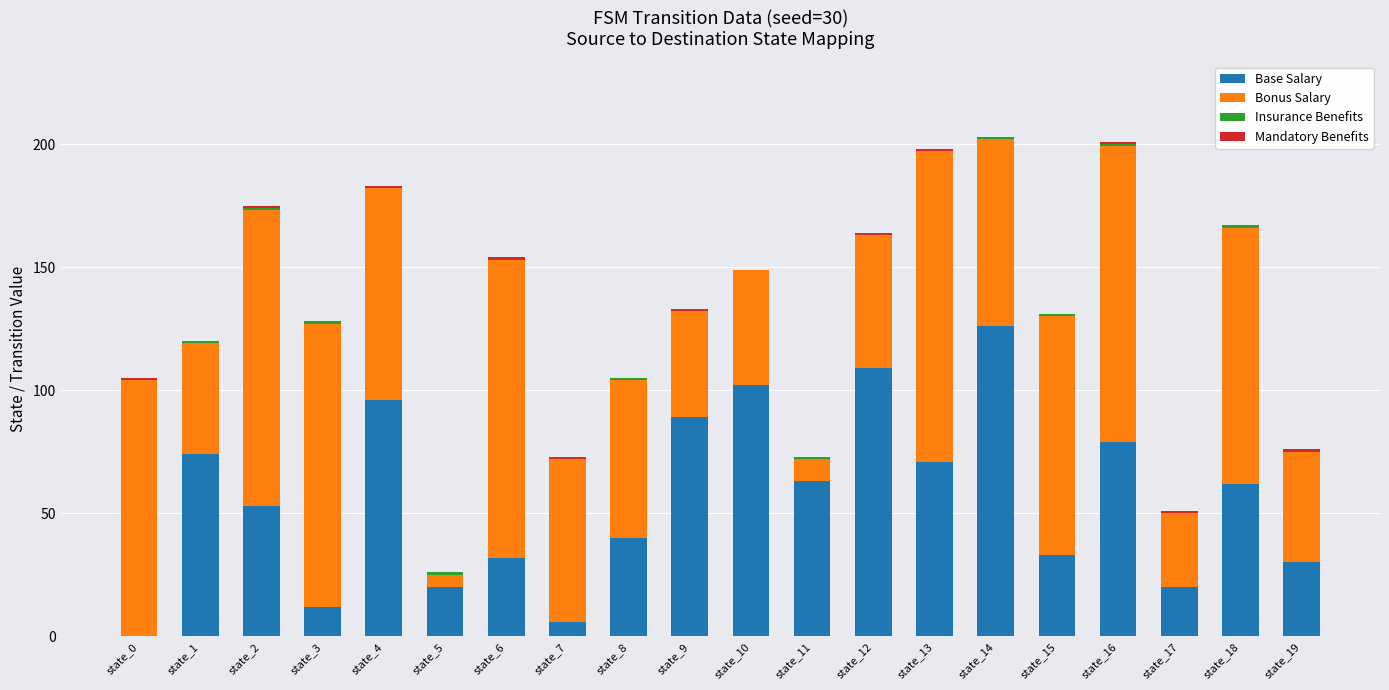

True or false: Base Salary has a value of 109 at state_12.

True